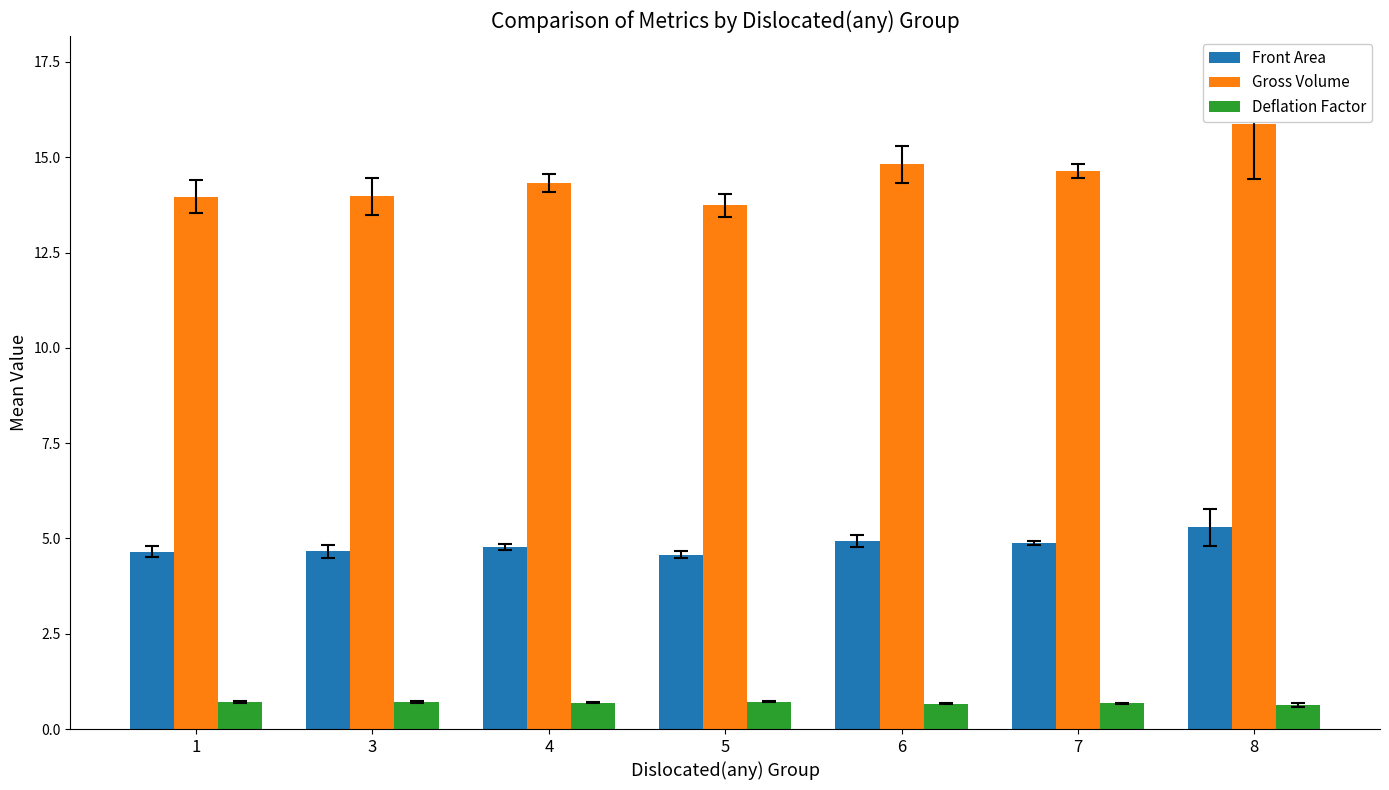

What is the spread (max minus min) of values at 7?

14.0